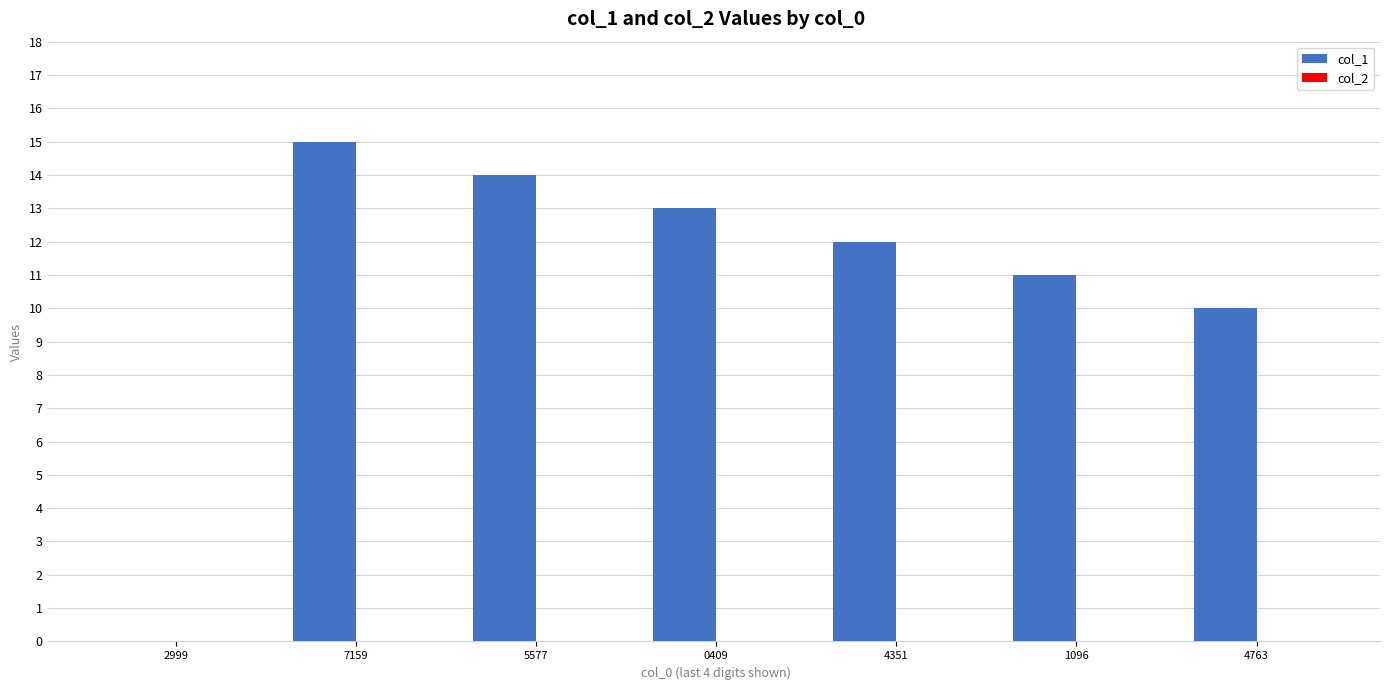

What is the sum of all values?

75